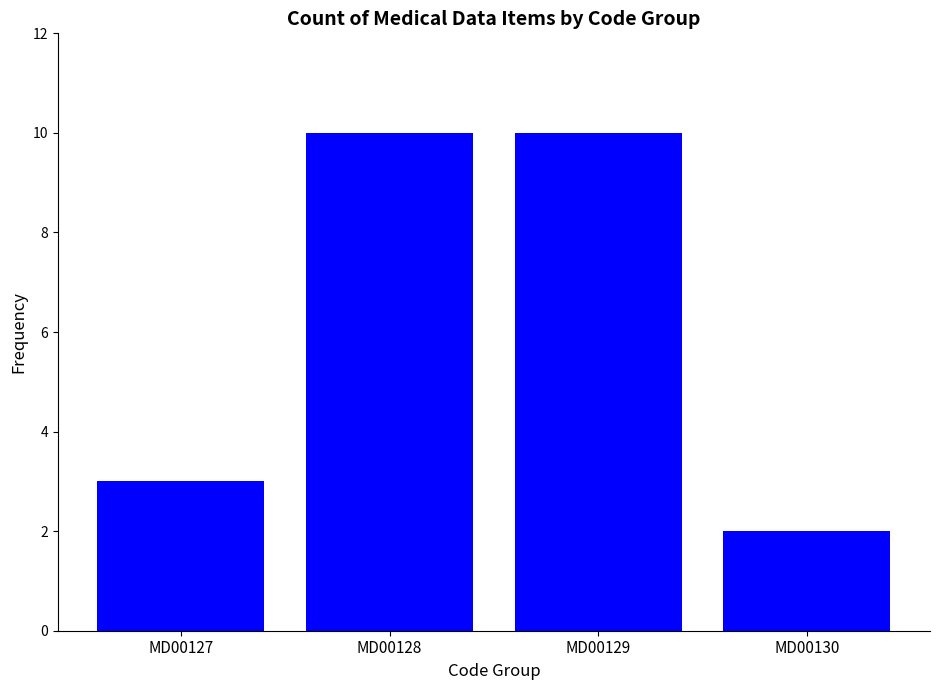

What is the value of the 2nd bar from the left?

10